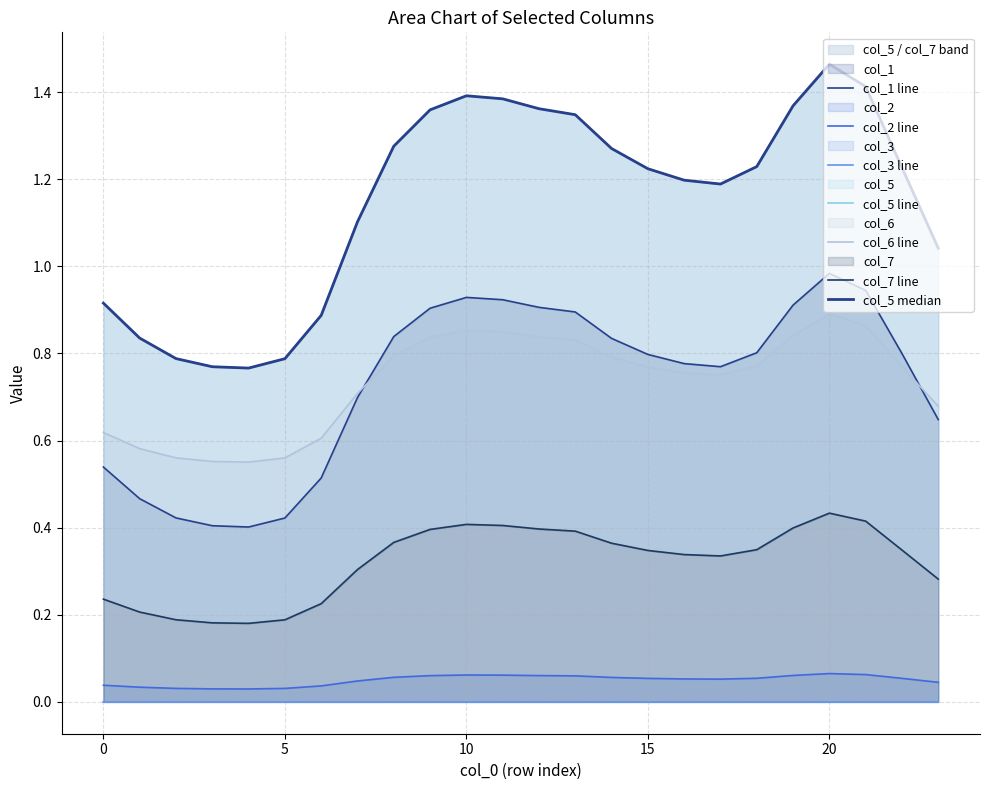

Which series has the largest range (max minus min)?

col_5